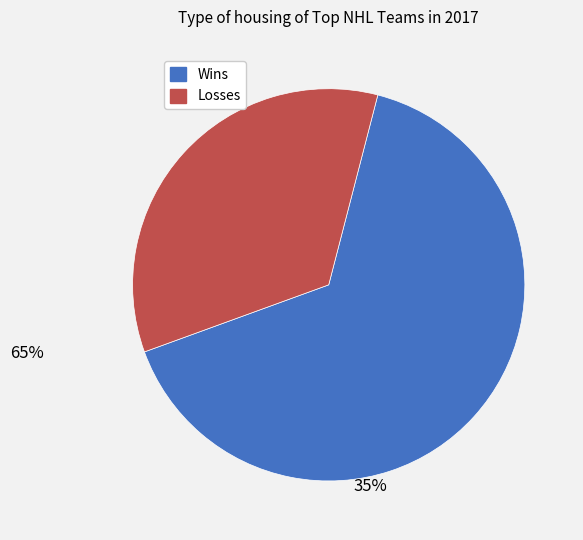

Is there a majority slice in this chart?

Yes